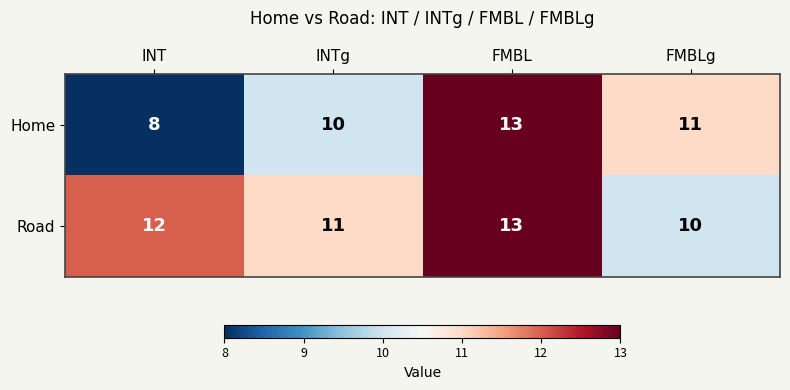

At how many categories does at least one series exceed 9?

4